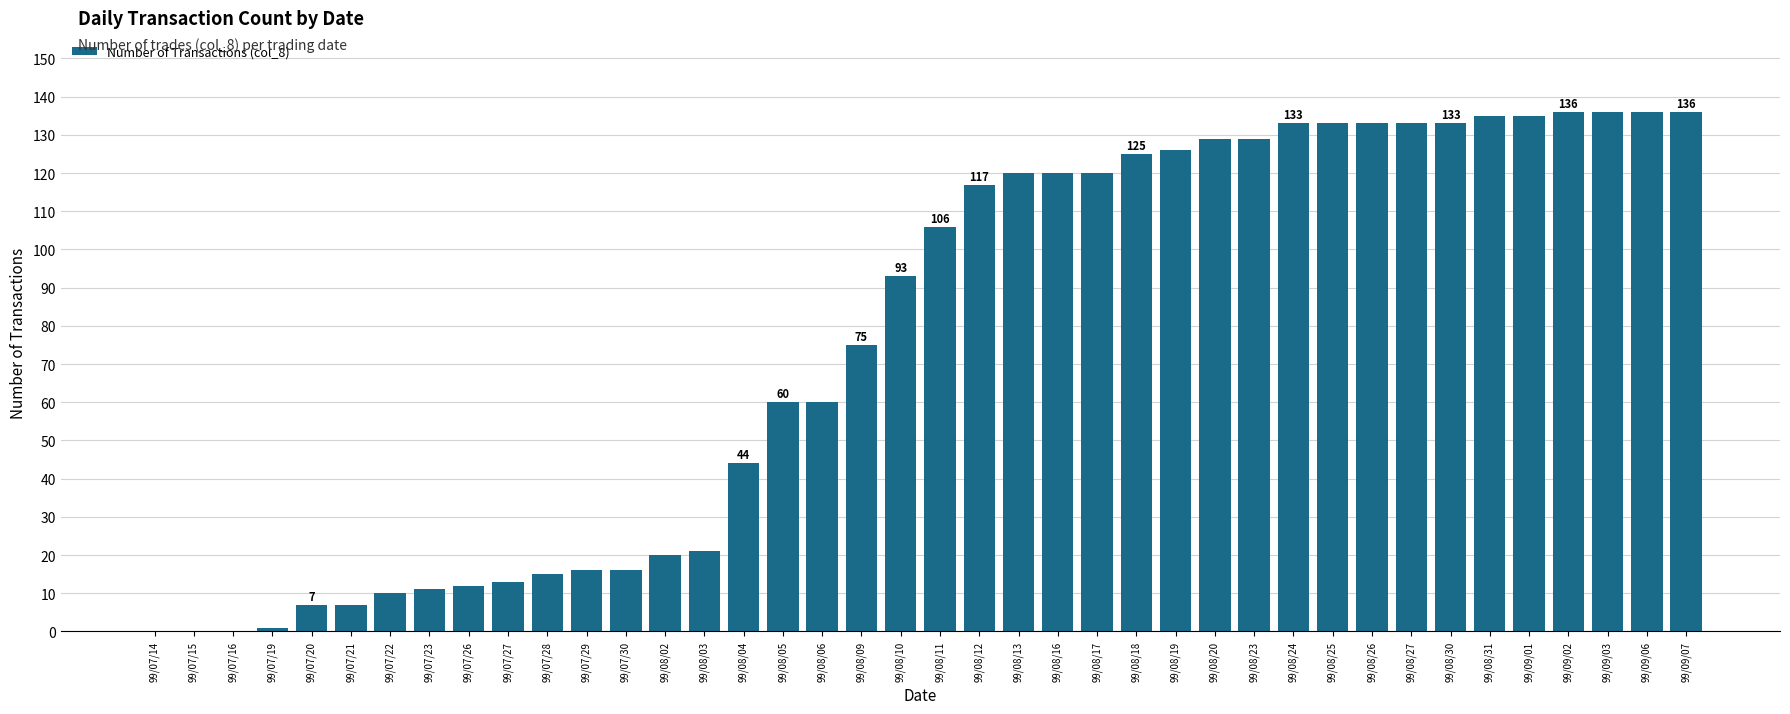

What is the change in value from 99/07/30 to 99/08/17?

+104